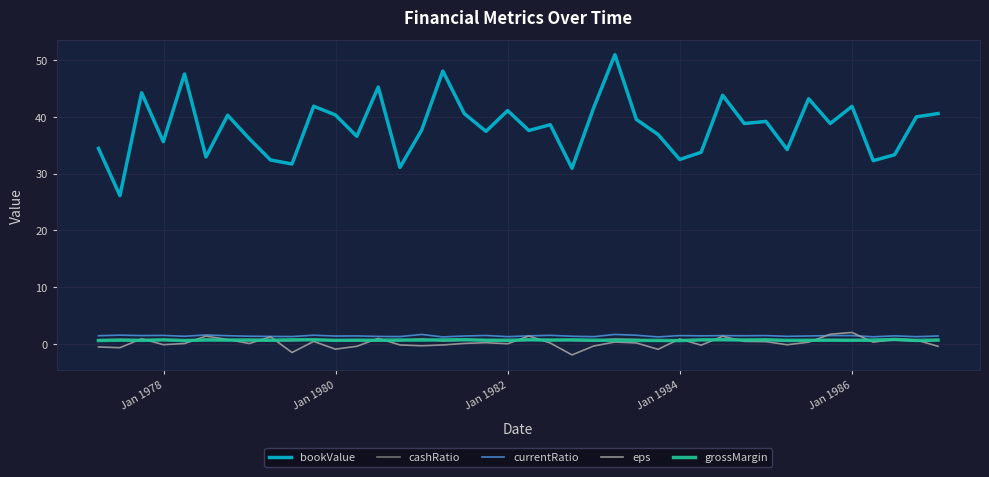

True or false: cashRatio and currentRatio intersect in this chart.

False